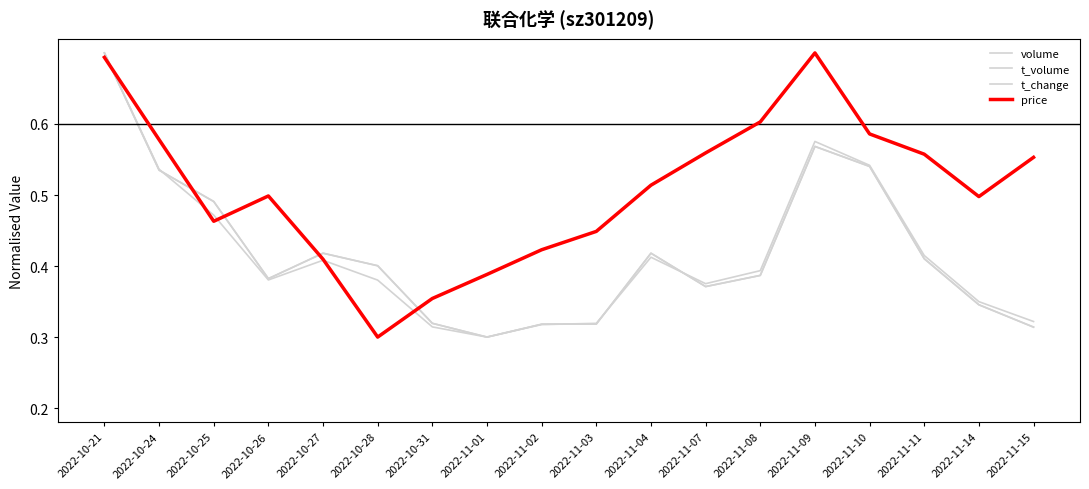

True or false: t_change has more than 1 interior local peaks.

True